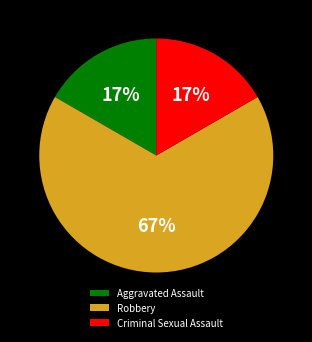

Which category has the biggest portion of the pie?

Robbery